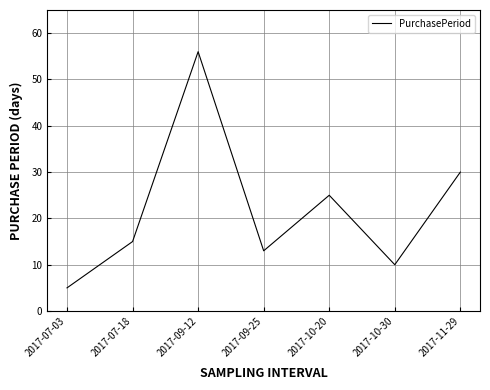

What is the change in value from 2017-07-03 to 2017-10-30?

+5